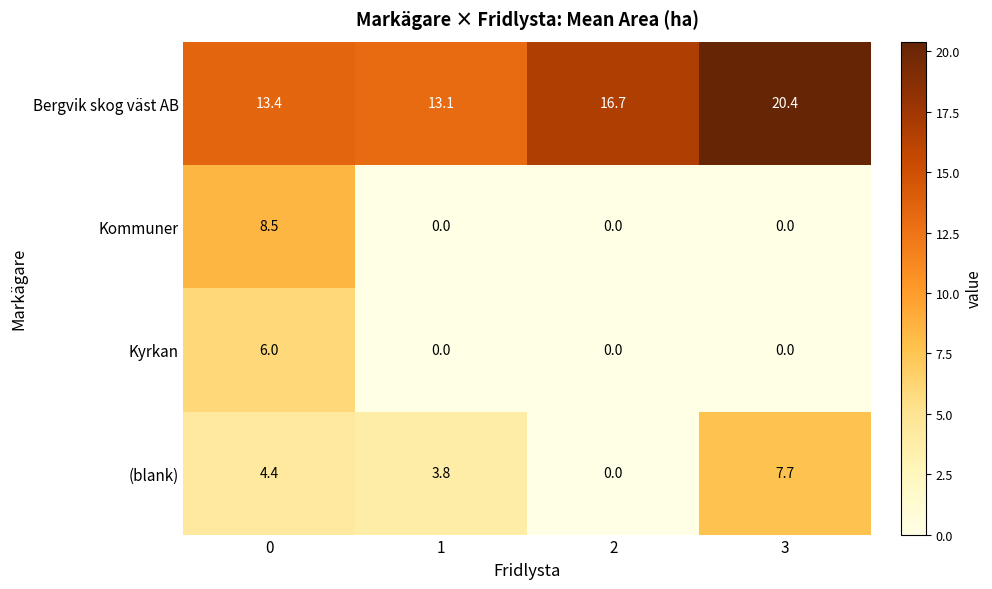

List the series in order of their peak value, highest first.

Bergvik skog väst AB, Kommuner, (blank), Kyrkan